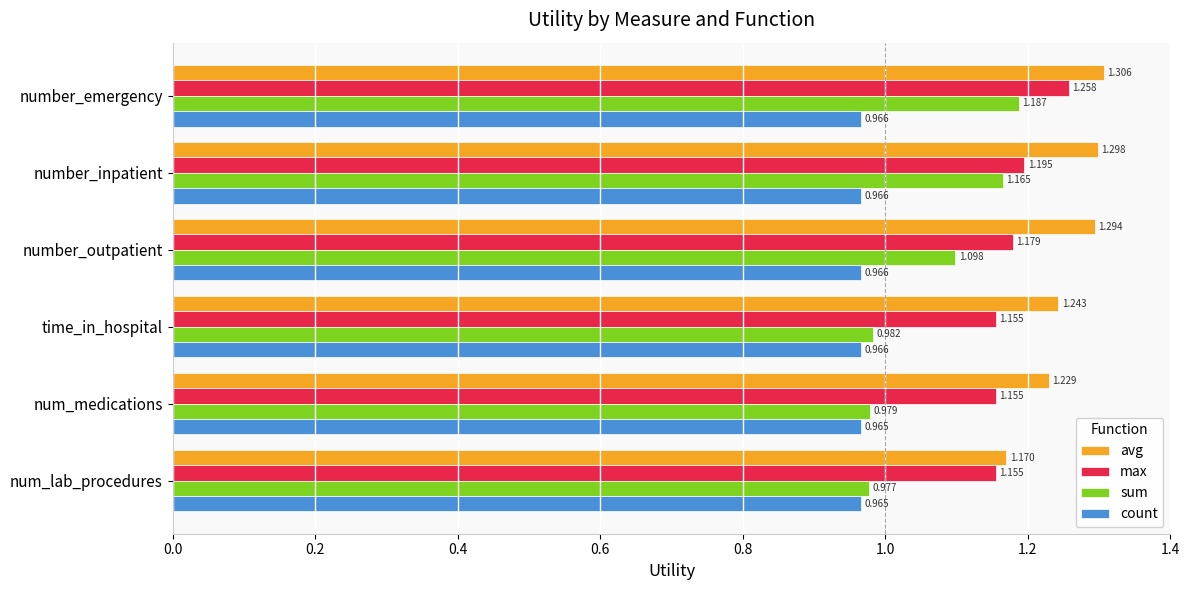

Which series changed the most between number_inpatient and num_lab_procedures?

sum